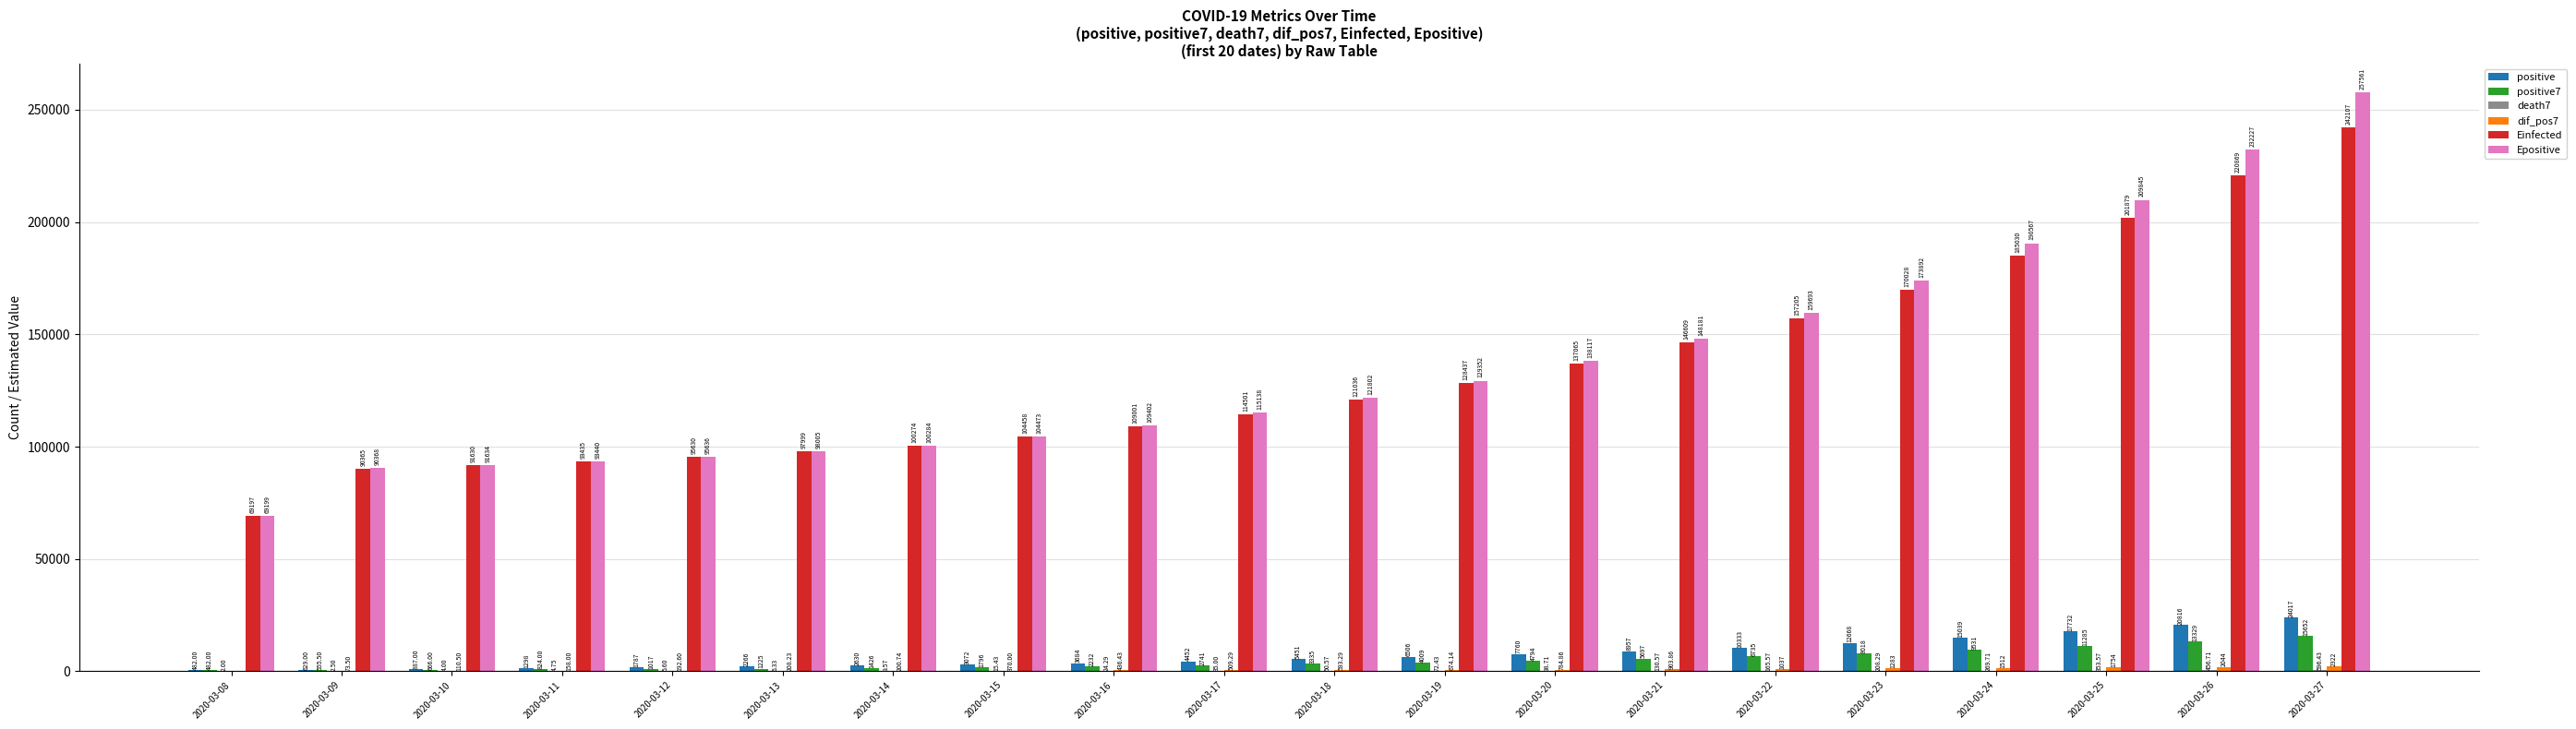

Between 2020-03-24 and 2020-03-26, which series saw the biggest shift?

Epositive